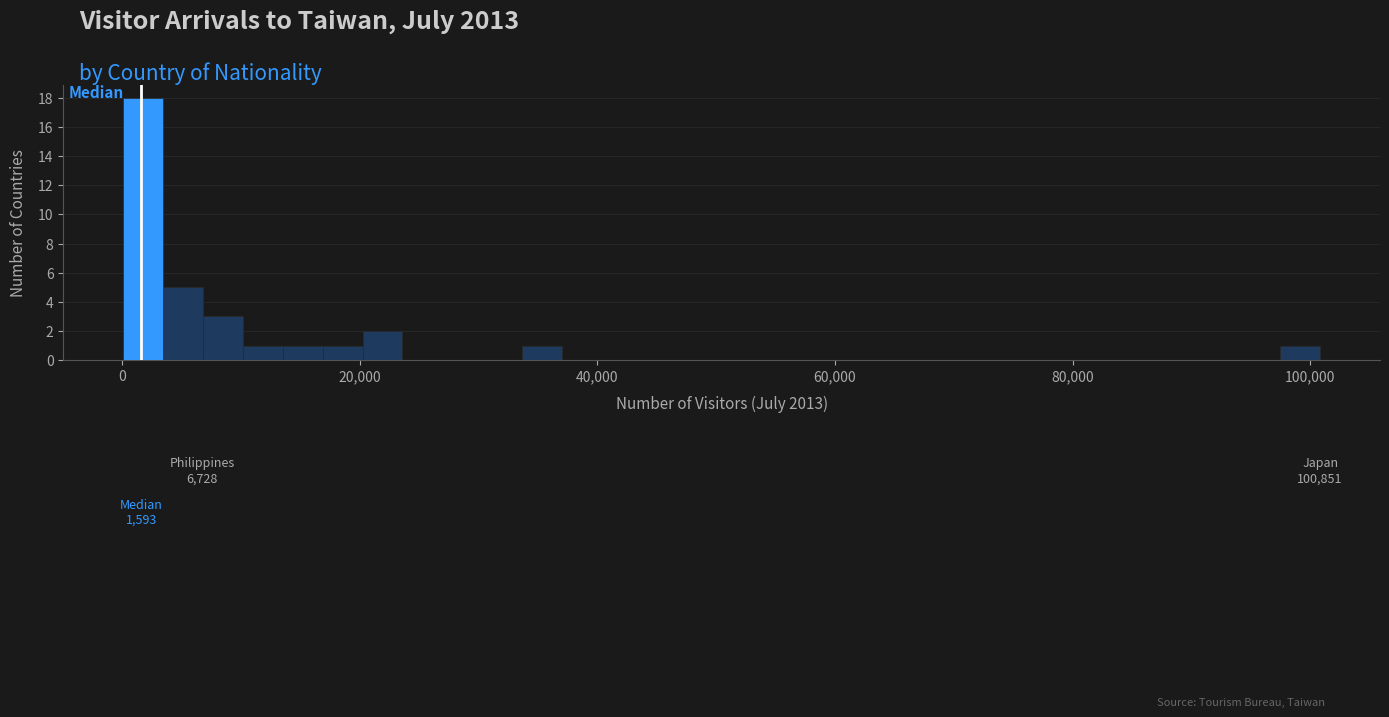

Around what value on the x-axis is the tallest bar? Give the approximate position of its centre, as read against the axis.

2000